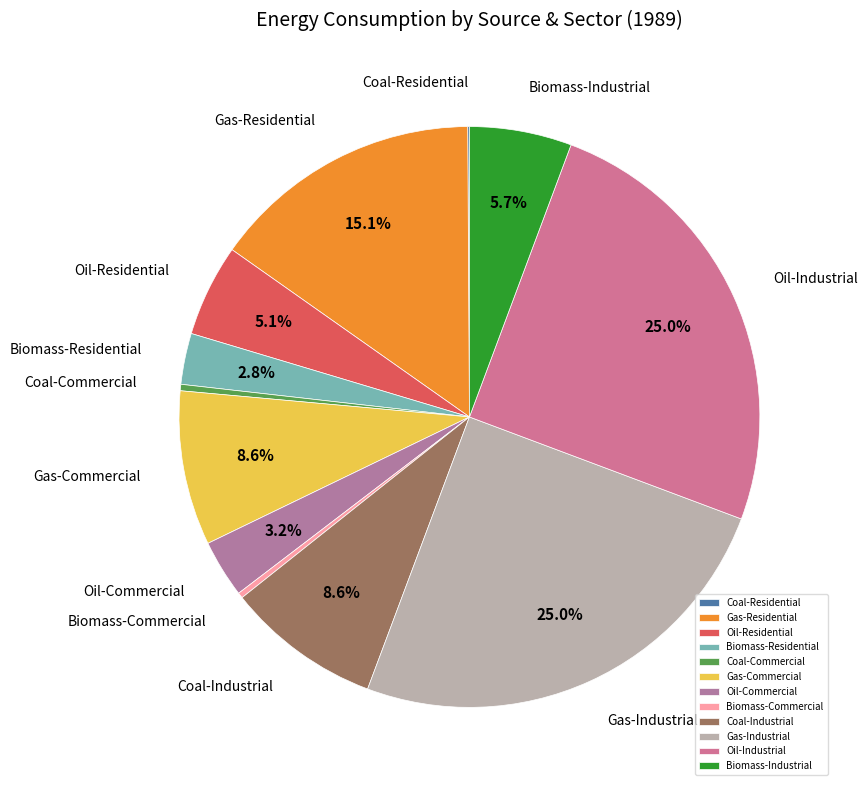

To the nearest percent, what portion does Gas-Residential represent?

15%